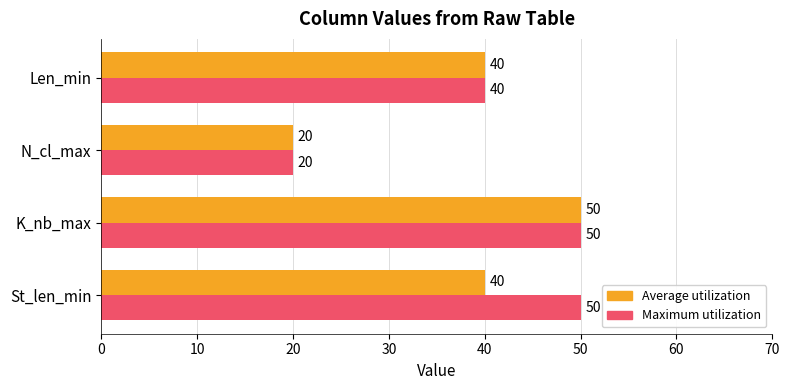

Rank the series by their average value, from highest to lowest.

Maximum utilization, Average utilization